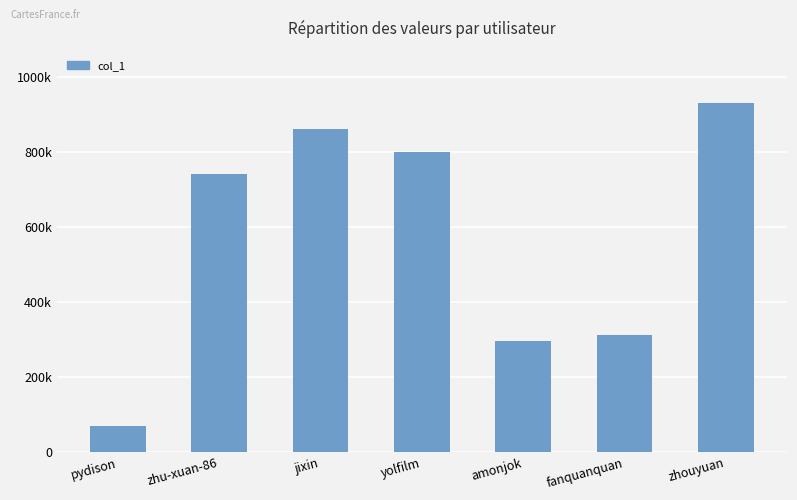

Where is the data nearest to the value 499928?

fanquanquan